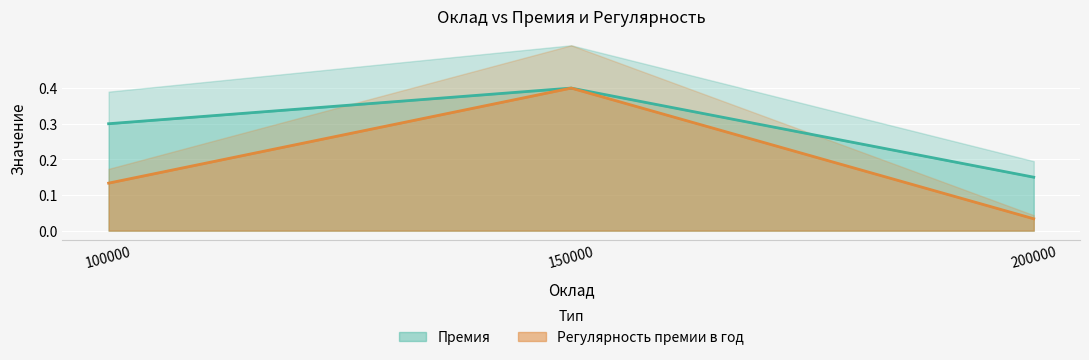

Reading right to left, what are all the values shown in this chart?

Премия: 200000=0.1	150000=0.4	100000=0.3
Регулярность премии в год: 200000=0.0	150000=0.4	100000=0.1